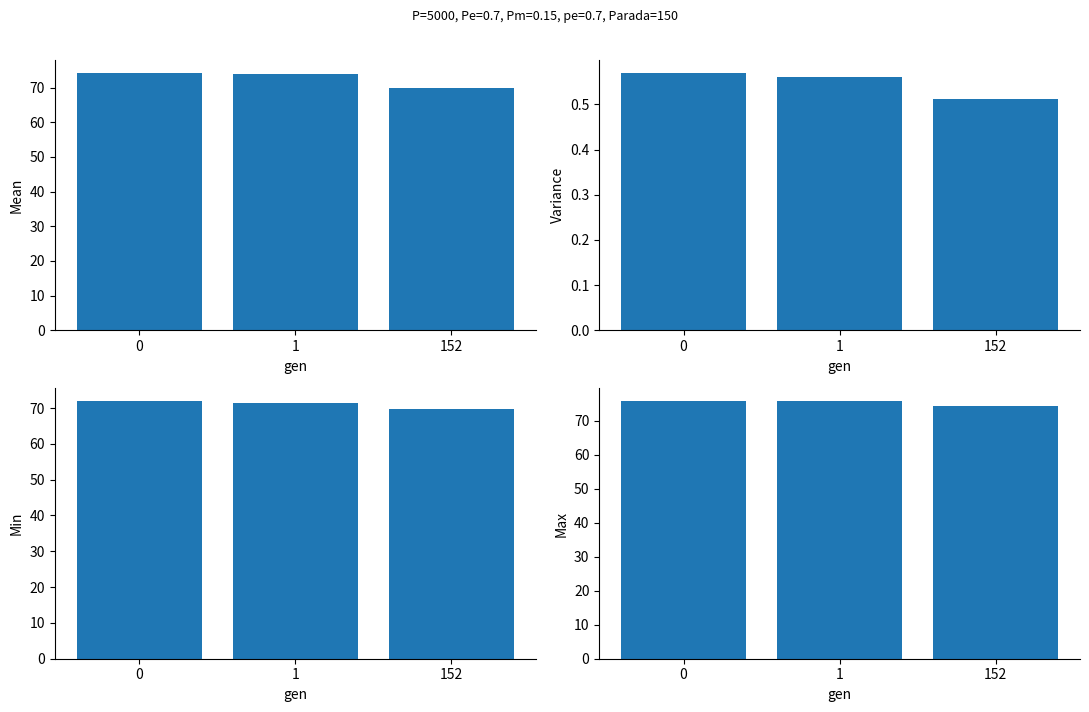

Reading left to right, what are all the values shown in this chart?

avg: 0=74.2	1=73.9	152=69.8
std: 0=0.6	1=0.6	152=0.5
min: 0=71.9	1=71.5	152=69.6
max: 0=75.7	1=75.7	152=74.4